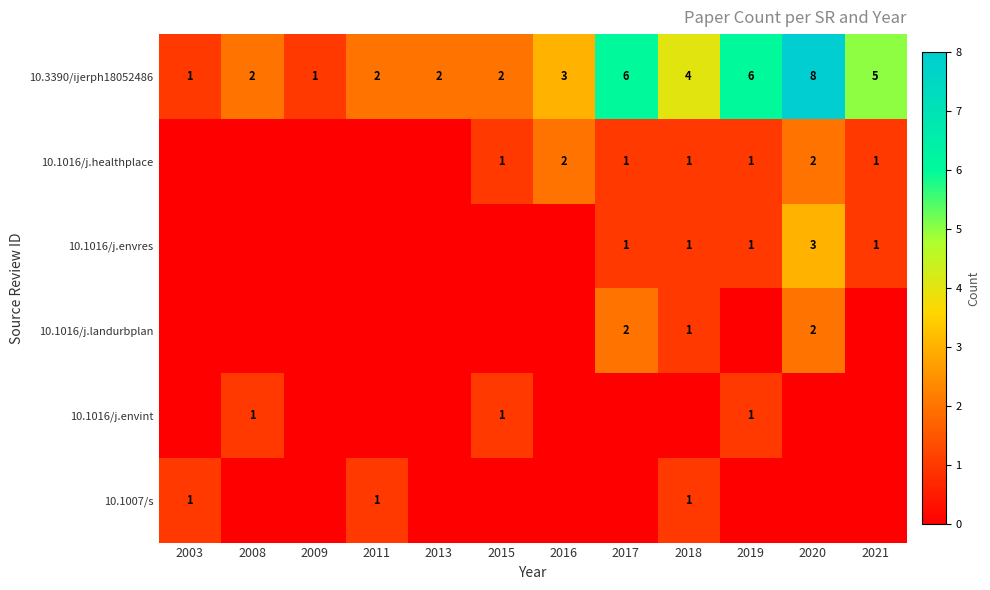

What is the total value across all series at 2017?

10